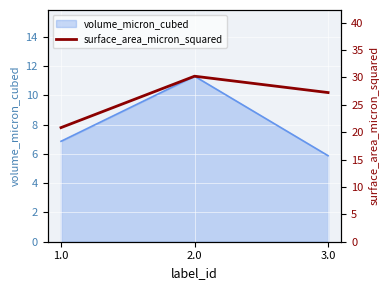

Rank the categories by value from highest to lowest.

2.0, 3.0, 1.0